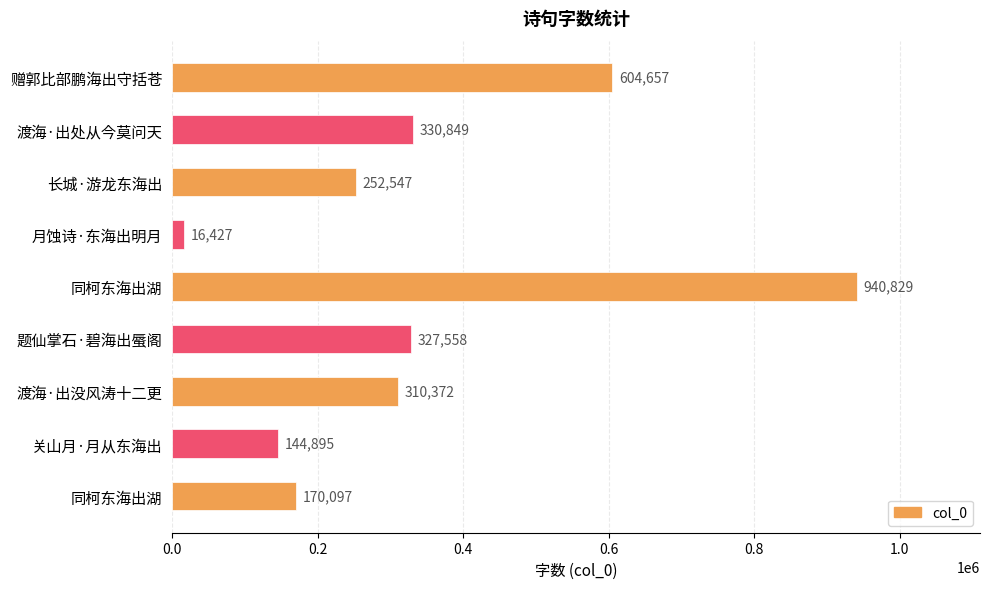

Does the chart contain any negative values?

No